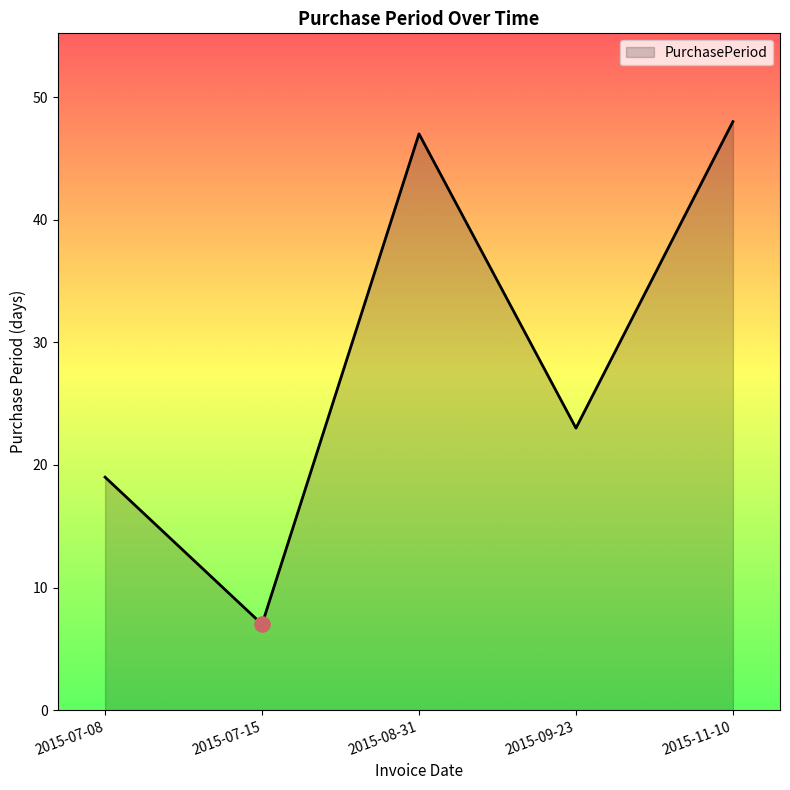

Which has a higher value, 2015-11-10 or 2015-07-15?

2015-11-10